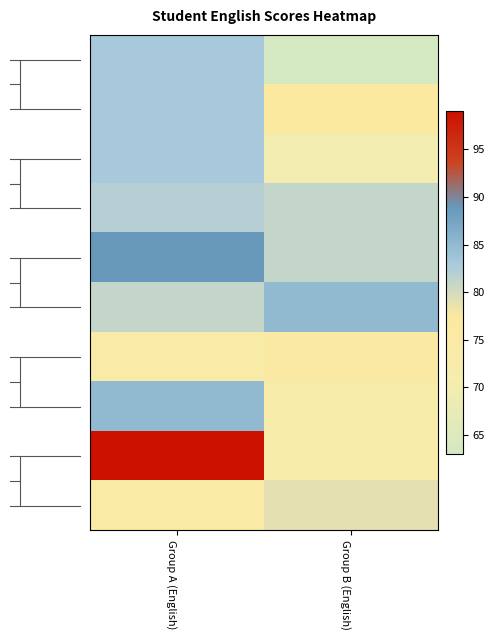

Between Group B (English) and Group A (English), which is larger?

Group A (English)